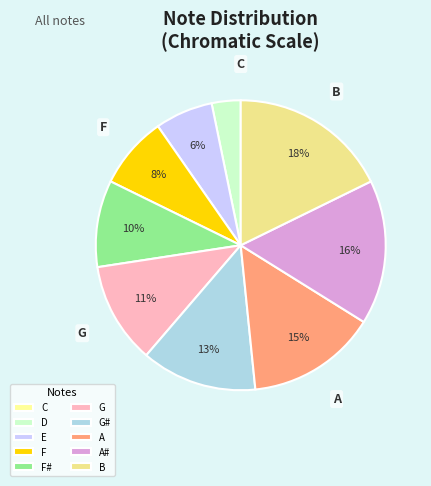

Is there a majority slice in this chart?

No